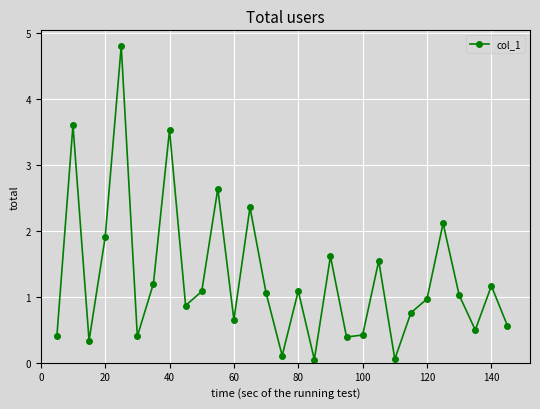

What is the value of the 5th point from the left?

4.8